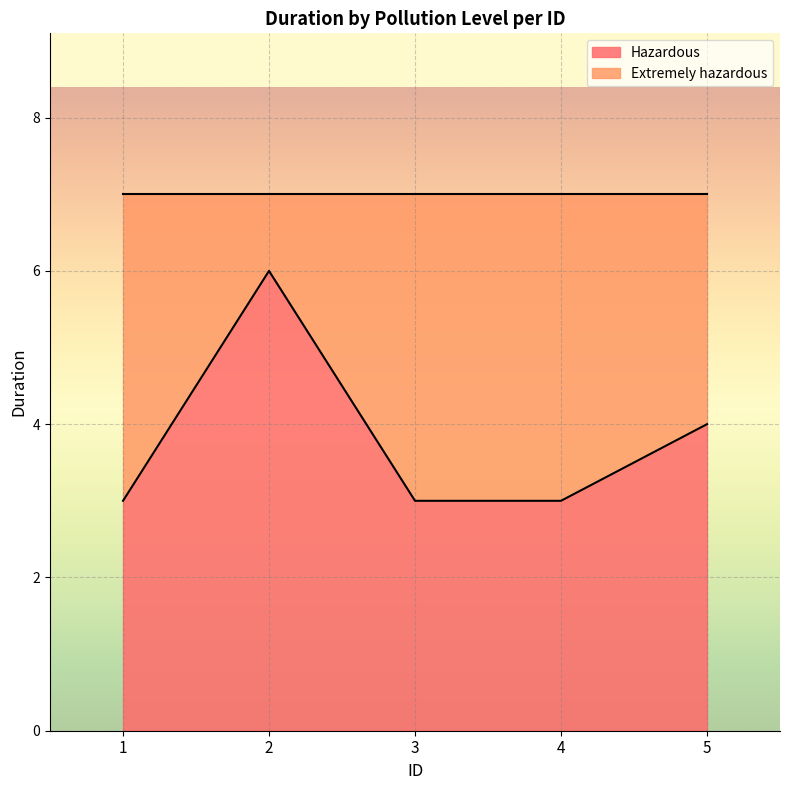

What is the average value?

4